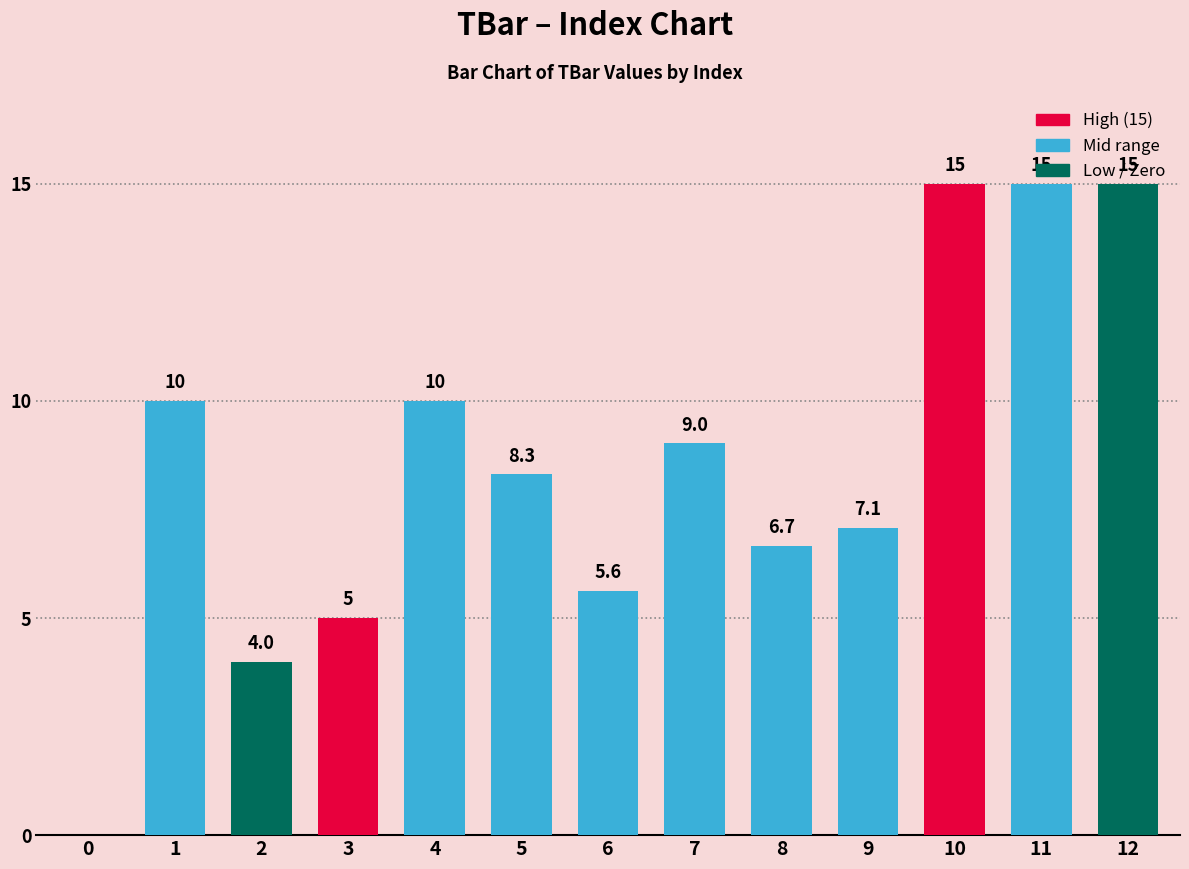

True or false: the data shows 9.0 at 7.

True